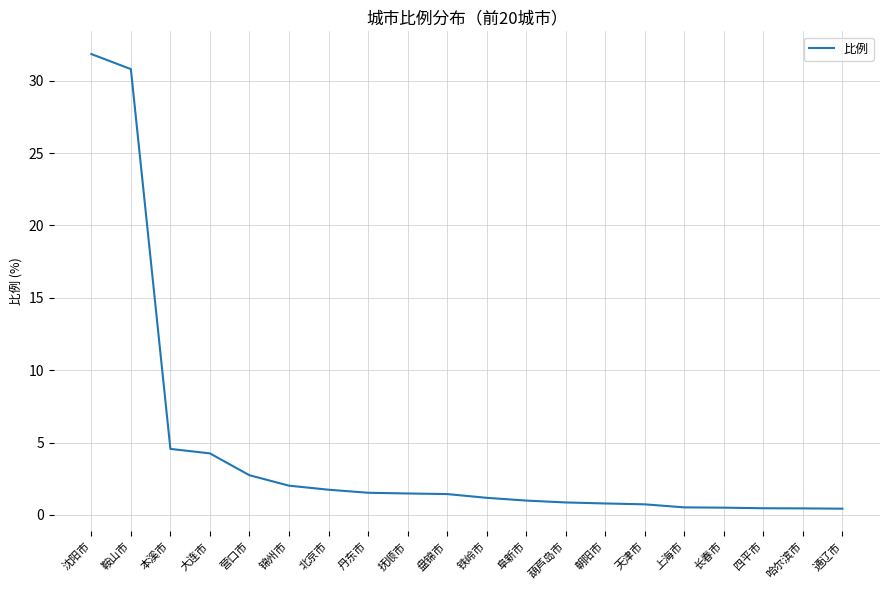

The chart shows a value of 4.2 at 大连市. True or false?

True